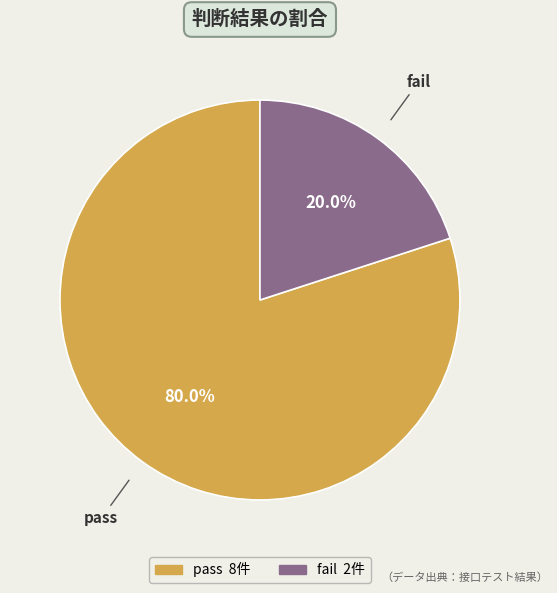

What percentage is the pass slice, to the nearest percent?

80%